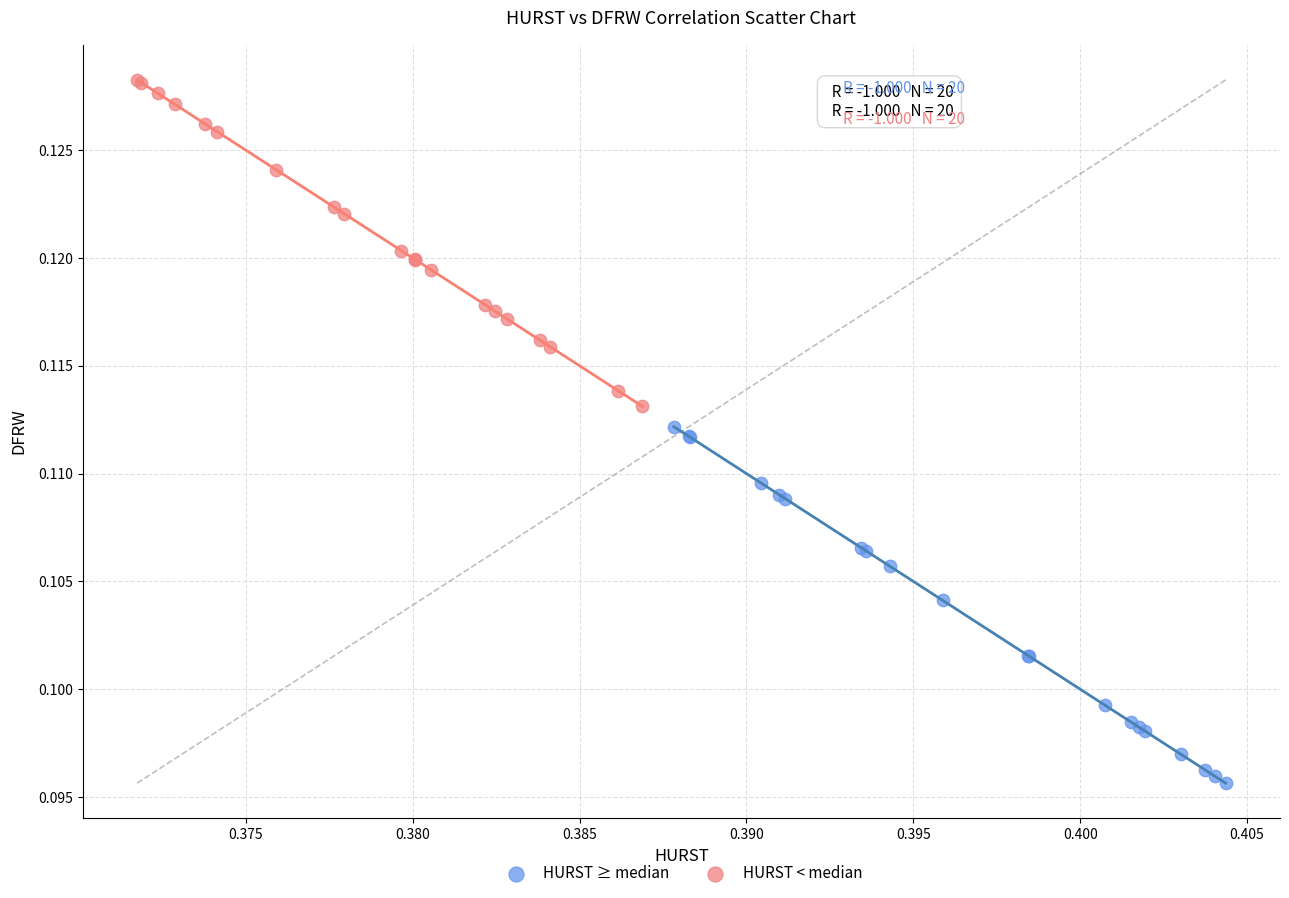

What are all the series names shown in the legend?

HURST ≥ median, HURST < median